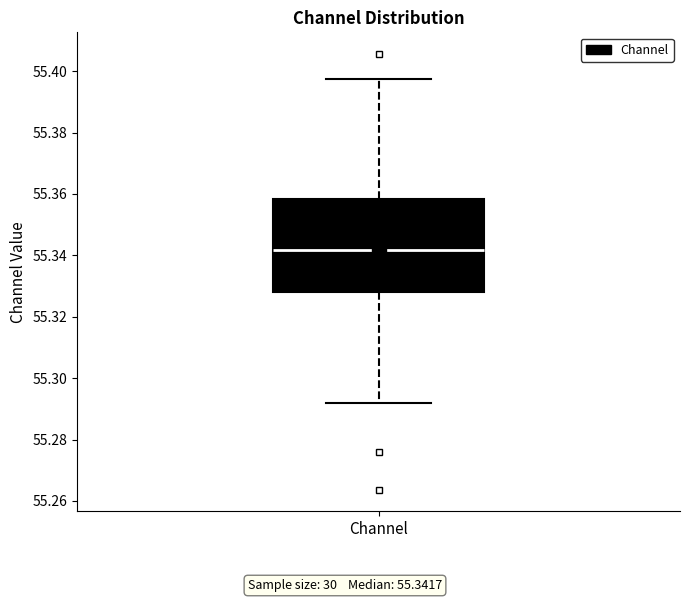

Where does the upper whisker of the box for Channel end on the y-axis? The values are not printed on the chart, so give them approximately, as read against the axis.

55.398